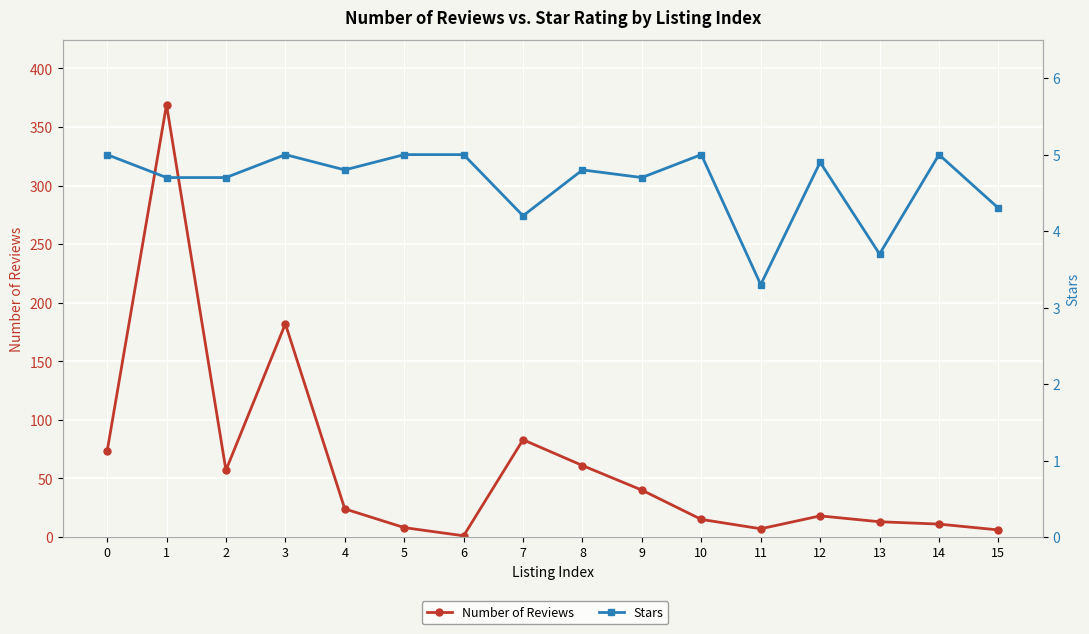

Rank the series by their maximum value, from highest to lowest.

Number of Reviews, Stars